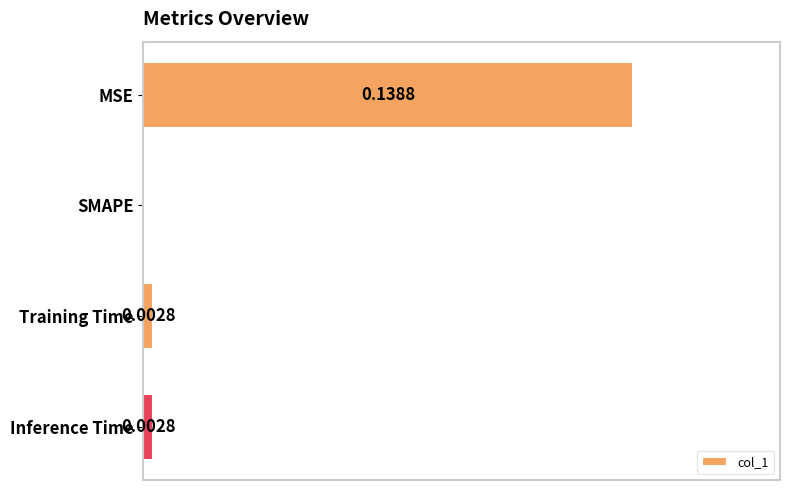

Between Training Time and MSE, which is larger?

MSE